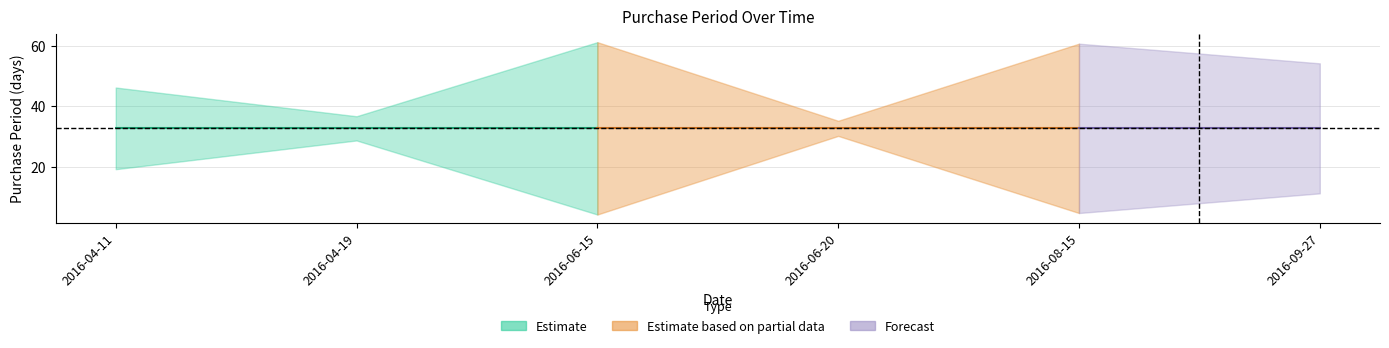

Reading left to right, what are all the values shown in this chart?

27	8	57	5	56	43